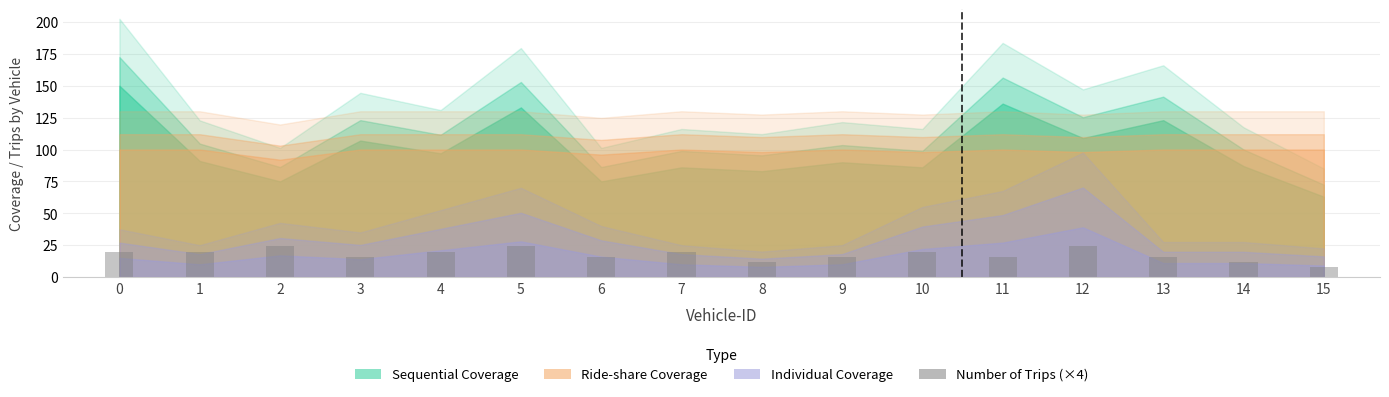

Is it true that the value at 0 is 20?

True